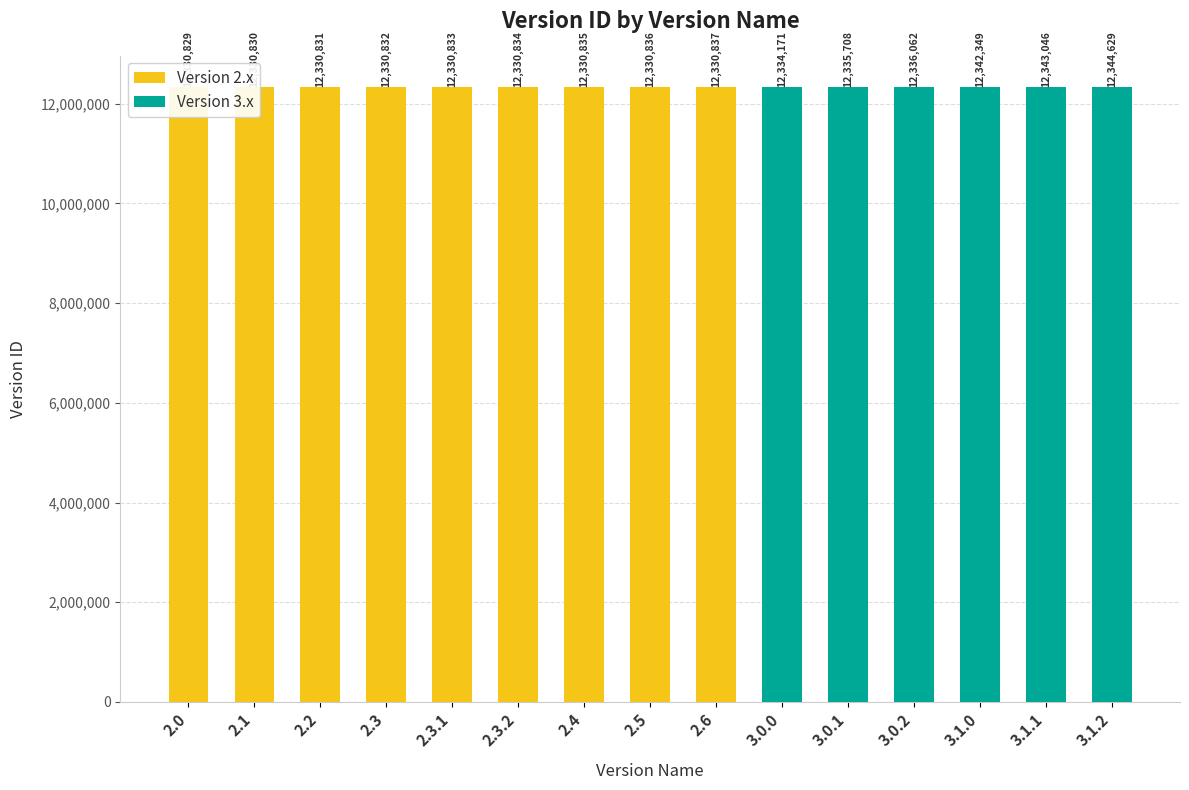

Which has a higher value, 2.2 or 3.0.2?

3.0.2